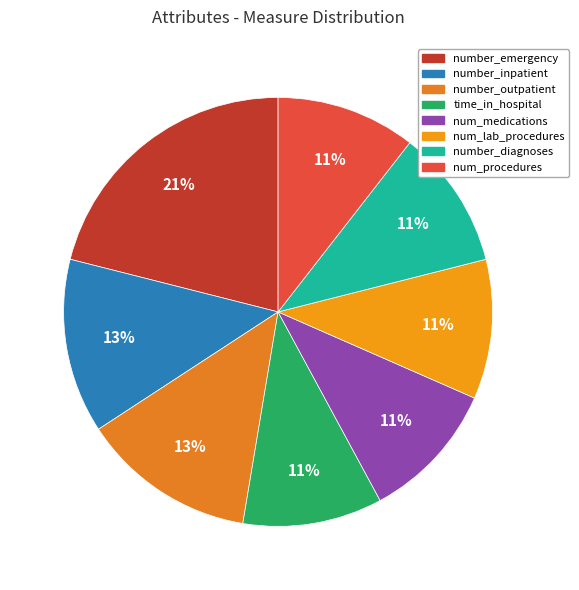

Count the number of slices in the pie.

8